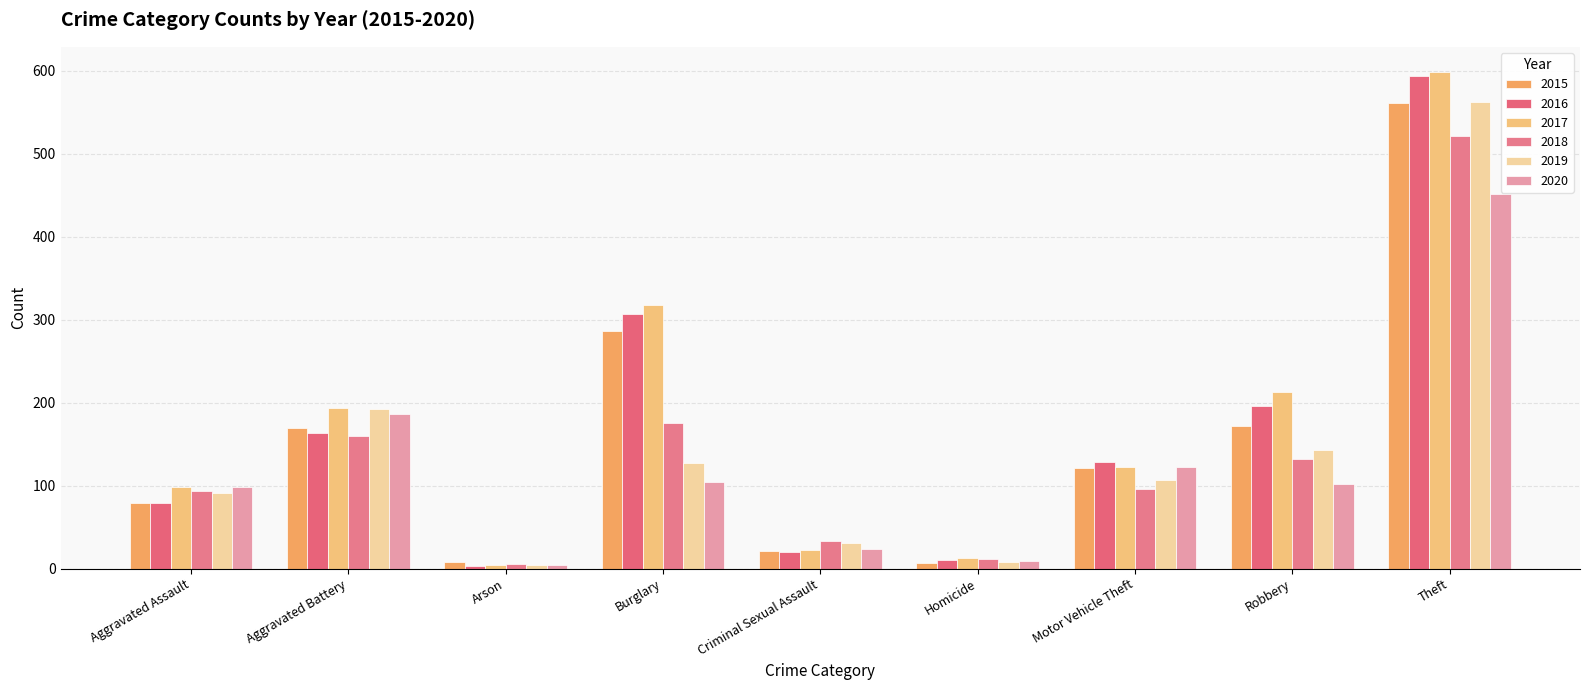

Where does the 2016 series first go above 128?

Aggravated Battery